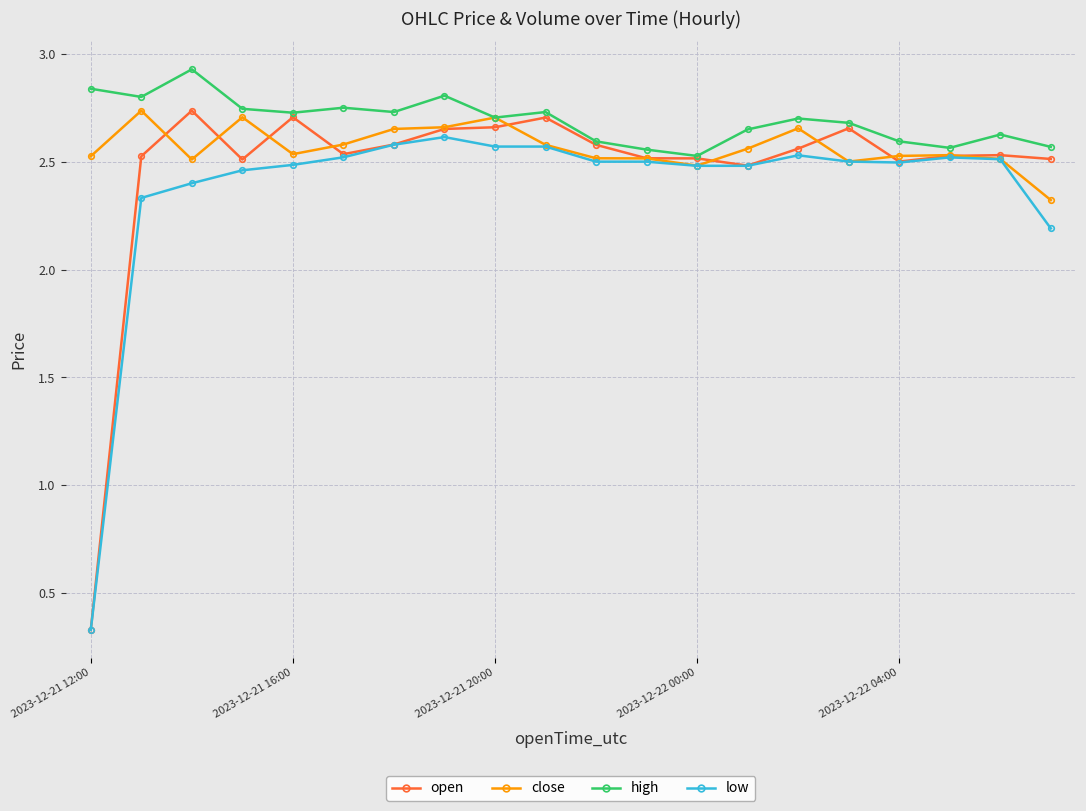

True or false: high and low intersect in this chart.

False